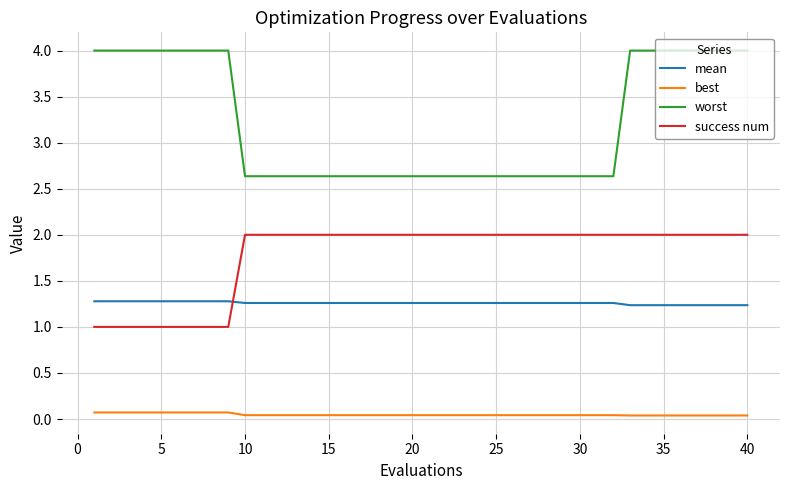

What is the maximum value shown in the chart?

4.0